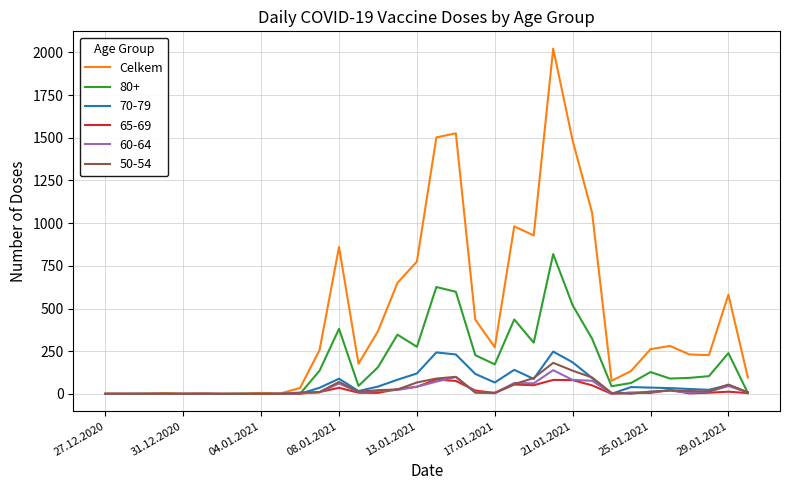

What is the maximum value shown in the chart?

2022